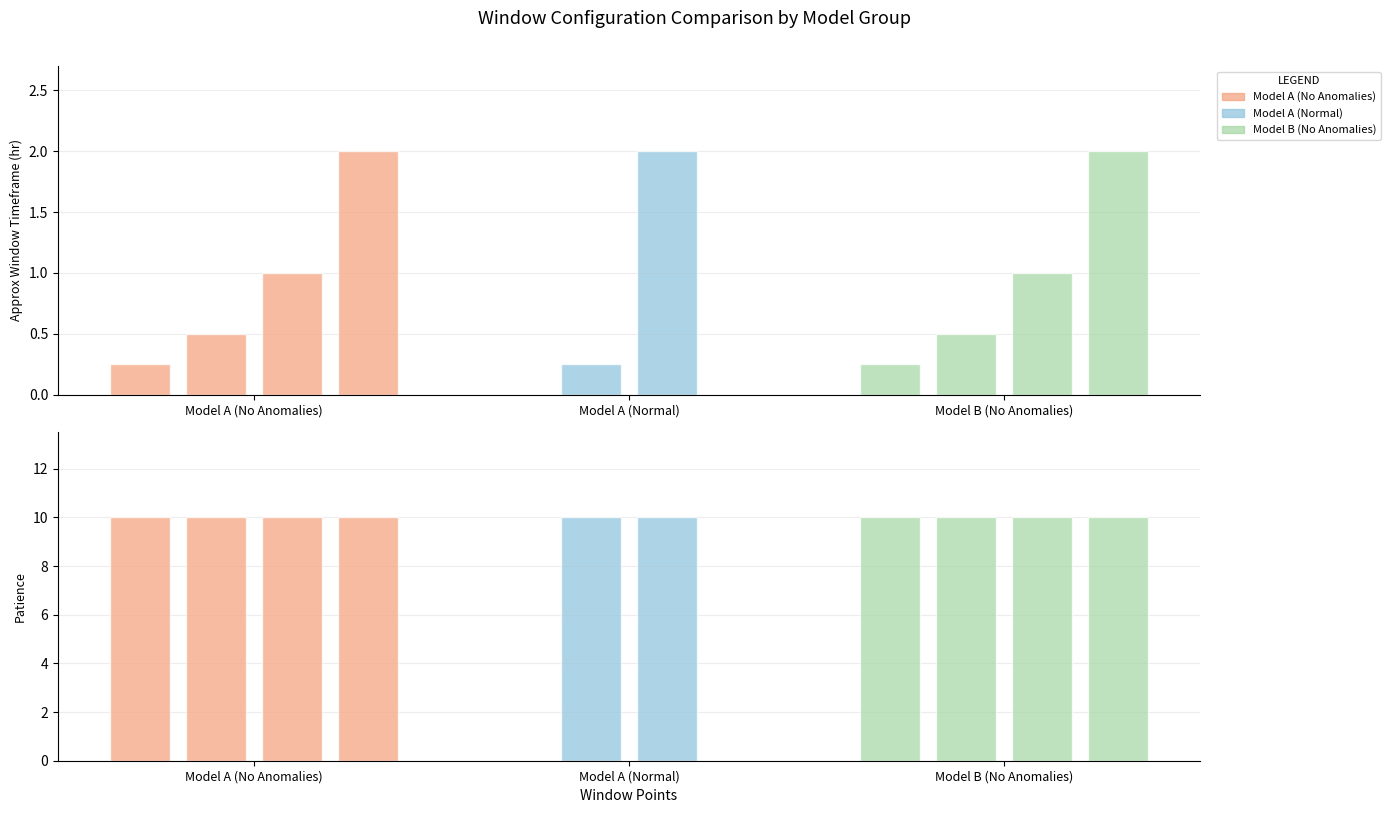

Reading right to left, what are all the values shown in this chart?

Approx Window Timeframe (hr): 120 (B)=2.0	60 (B)=1.0	30 (B)=0.5	15 (B)=0.2	120 (Norm)=2.0	15 (Norm)=0.2	120=2.0	60=1.0	30=0.5	15=0.2
Patience: 120 (B)=10.0	60 (B)=10.0	30 (B)=10.0	15 (B)=10.0	120 (Norm)=10.0	15 (Norm)=10.0	120=10.0	60=10.0	30=10.0	15=10.0